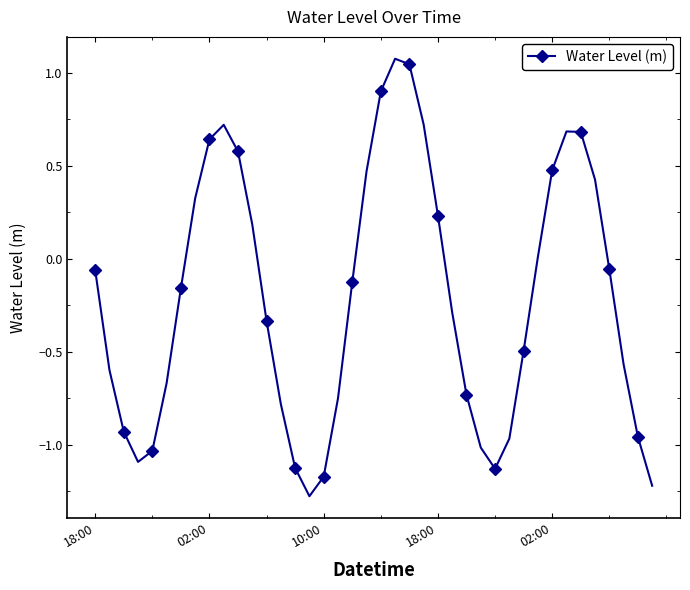

How many points are lower than both their immediate neighbors (excluding endpoints)?

3